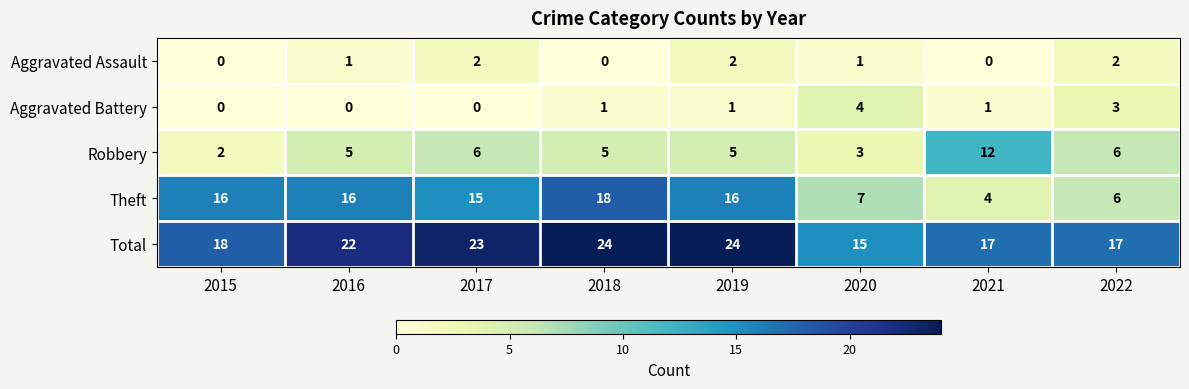

What is the difference between the maximum and second lowest values in the Theft series?

12